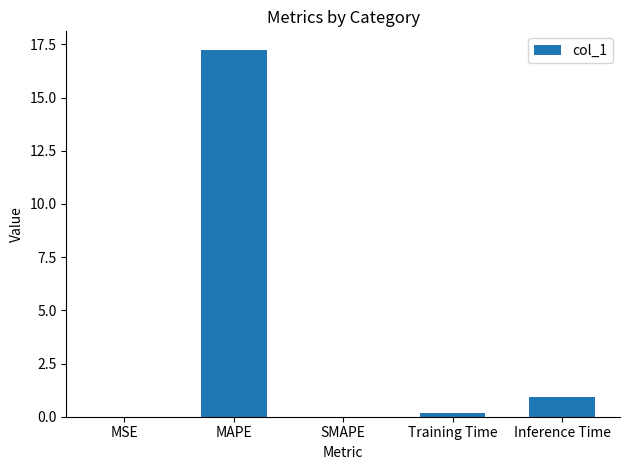

Are the bars horizontal?

No